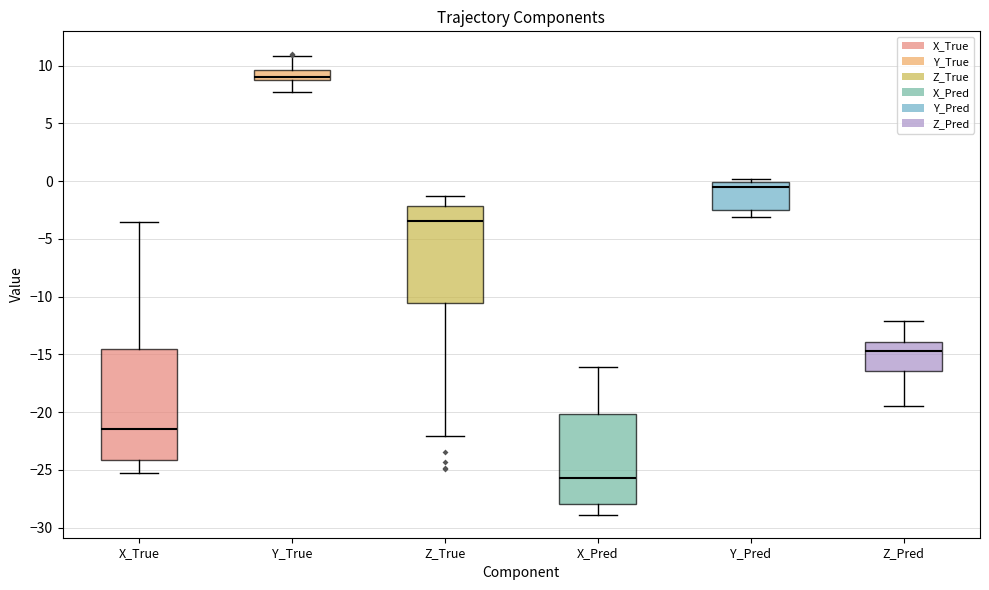

Which box is the tallest, from its lower edge to its upper edge?

X_True